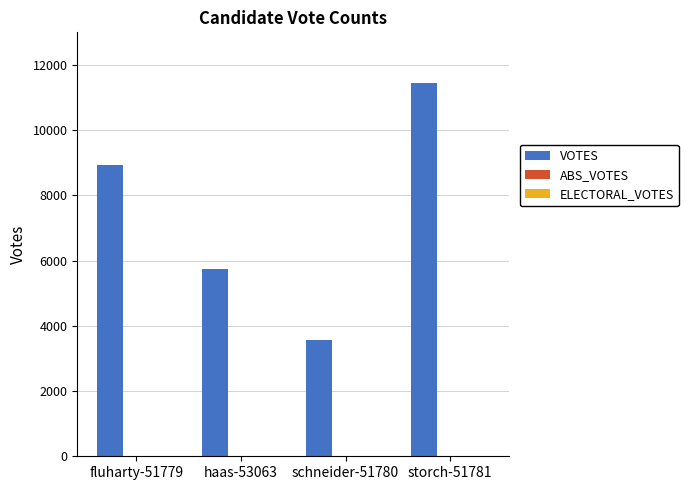

Reading left to right, extract all data points from this chart.

8933	5733	3551	11451